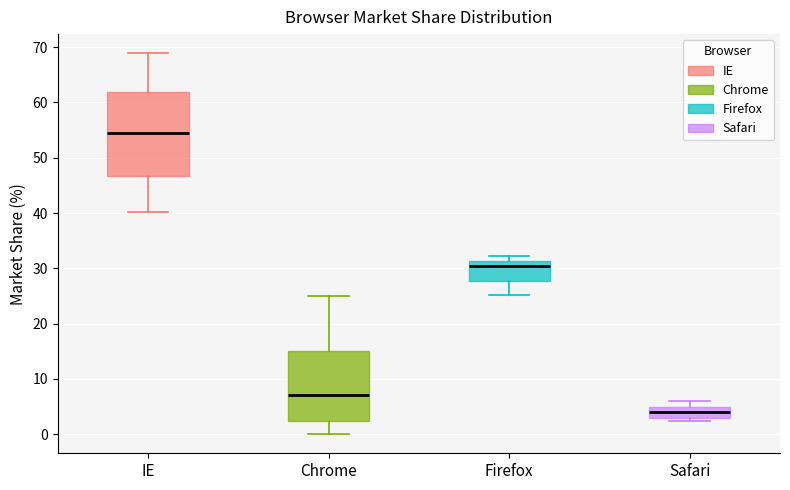

Reading left to right, transcribe this box plot: for each box, give where its median line is, the range the box spans, and where its two whiskers end, as read against the y-axis. The values are not printed on the chart, so give them approximately, as read against the axis.

IE: median 54, box 47 to 62, whiskers 40 to 69
Chrome: median 7, box 2 to 15, whiskers 0 to 25
Firefox: median 30, box 28 to 31, whiskers 25 to 32
Safari: median 4, box 3 to 5, whiskers 2 to 6